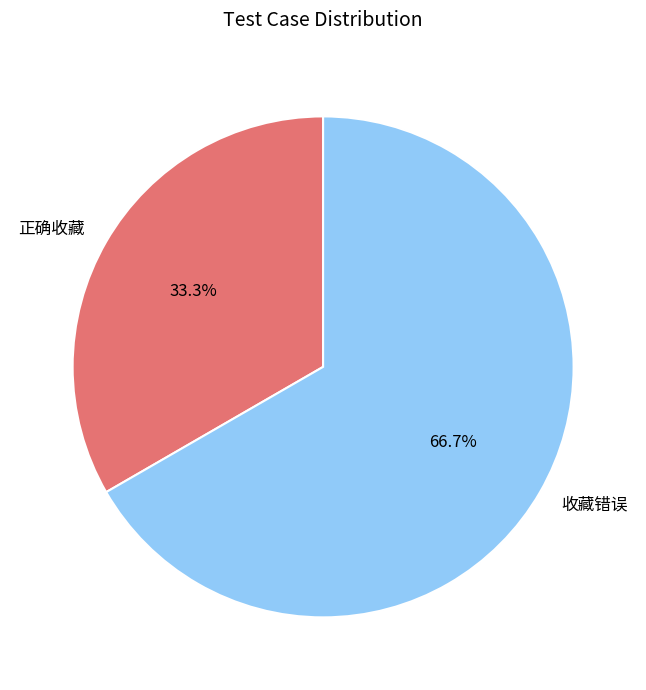

To the nearest percent, what is the combined percentage of 正确收藏 and 收藏错误?

100%